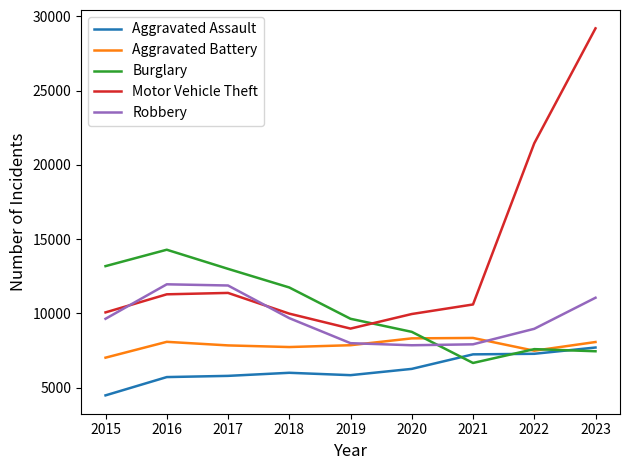

What are all the series names shown in the legend?

Aggravated Assault, Aggravated Battery, Burglary, Motor Vehicle Theft, Robbery